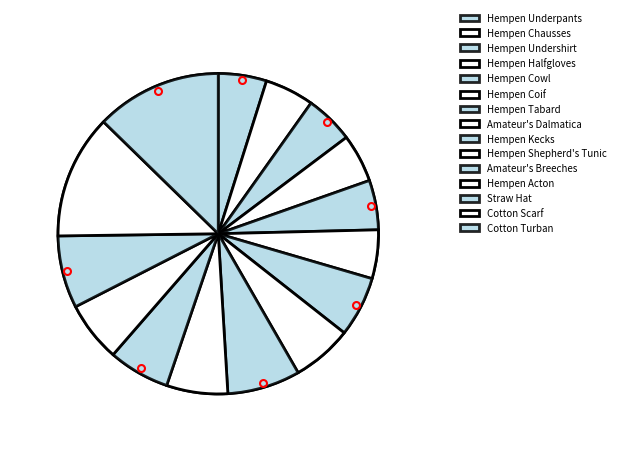

What is the smallest slice in the pie chart?

Hempen Underpants